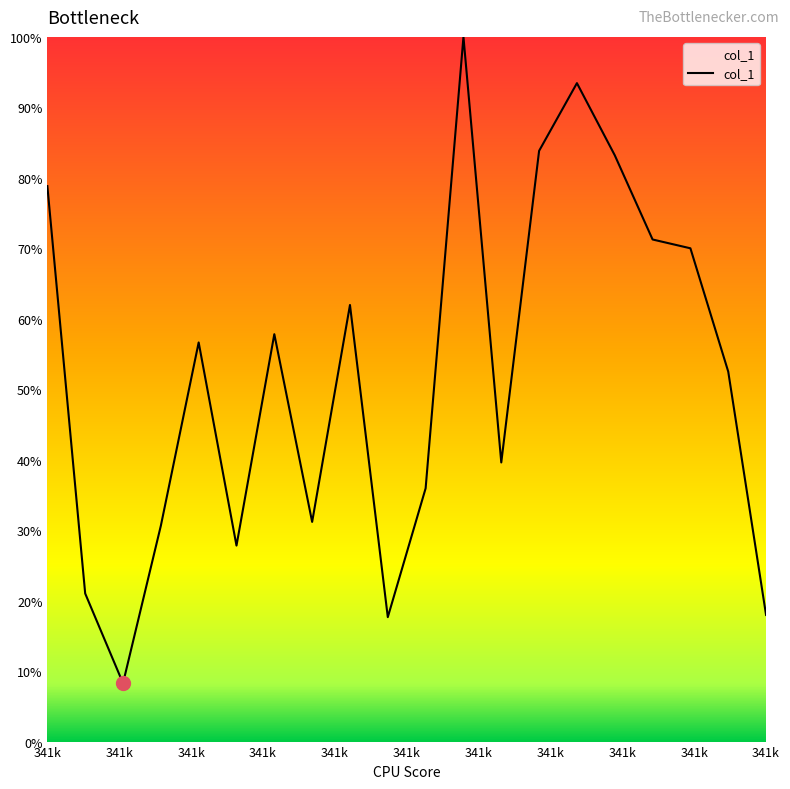

What is the maximum value shown in the chart?

100.0